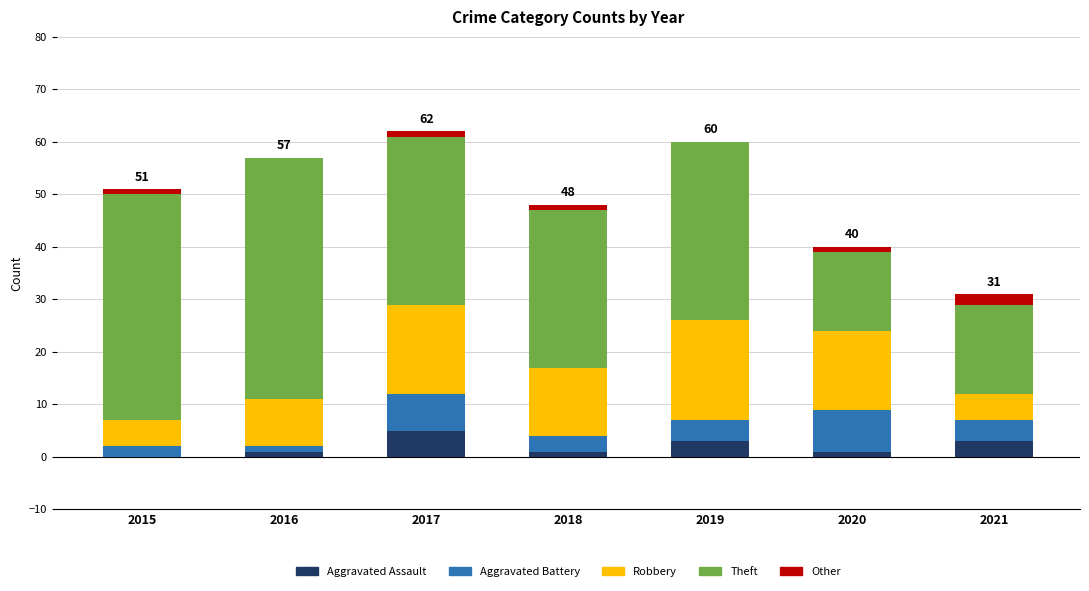

What is the total value across all series at 2021?

31